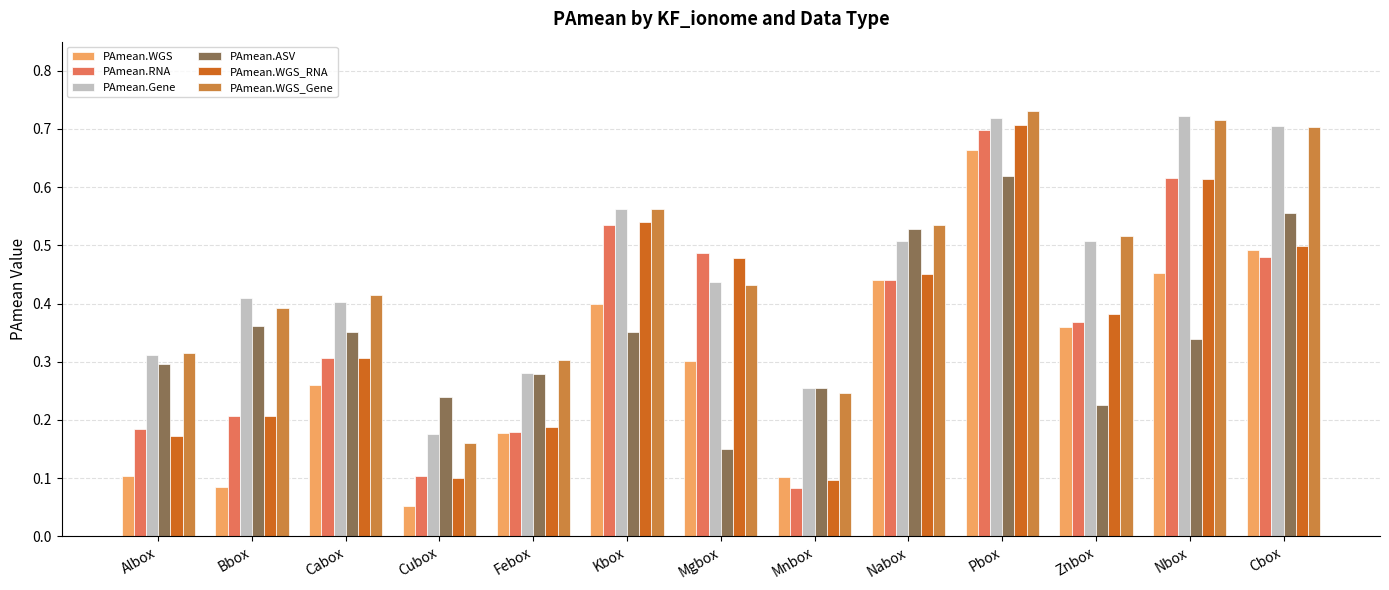

At how many categories does at least one series exceed 0?

13